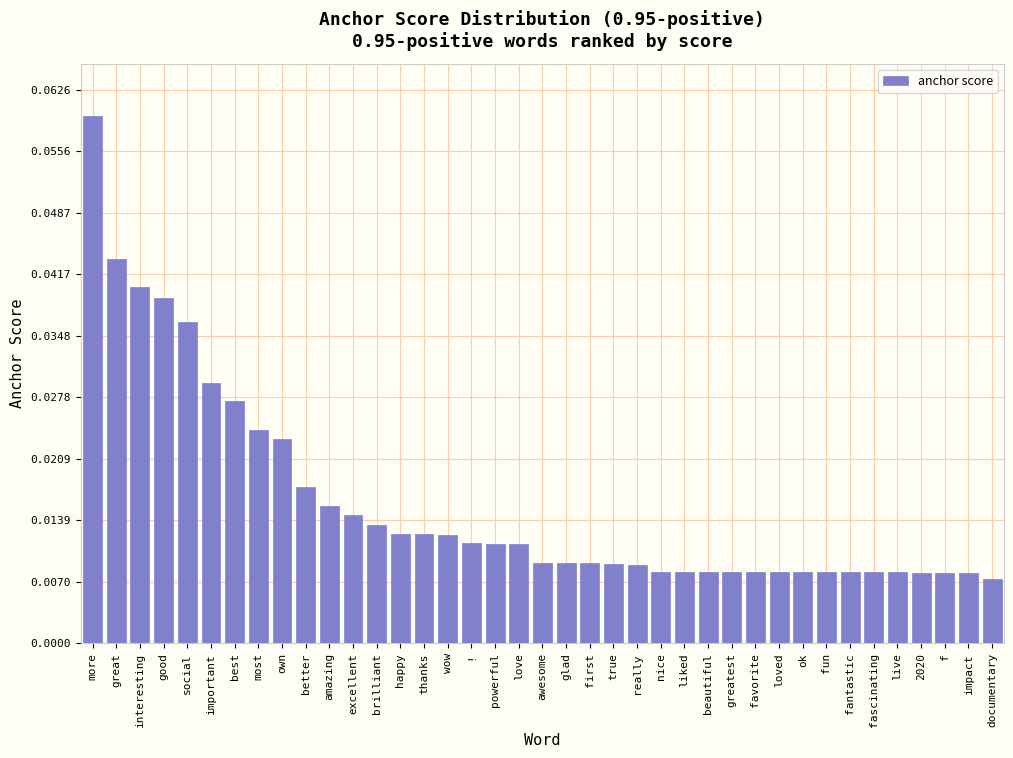

What is the label of the 5th bar from the right?

live